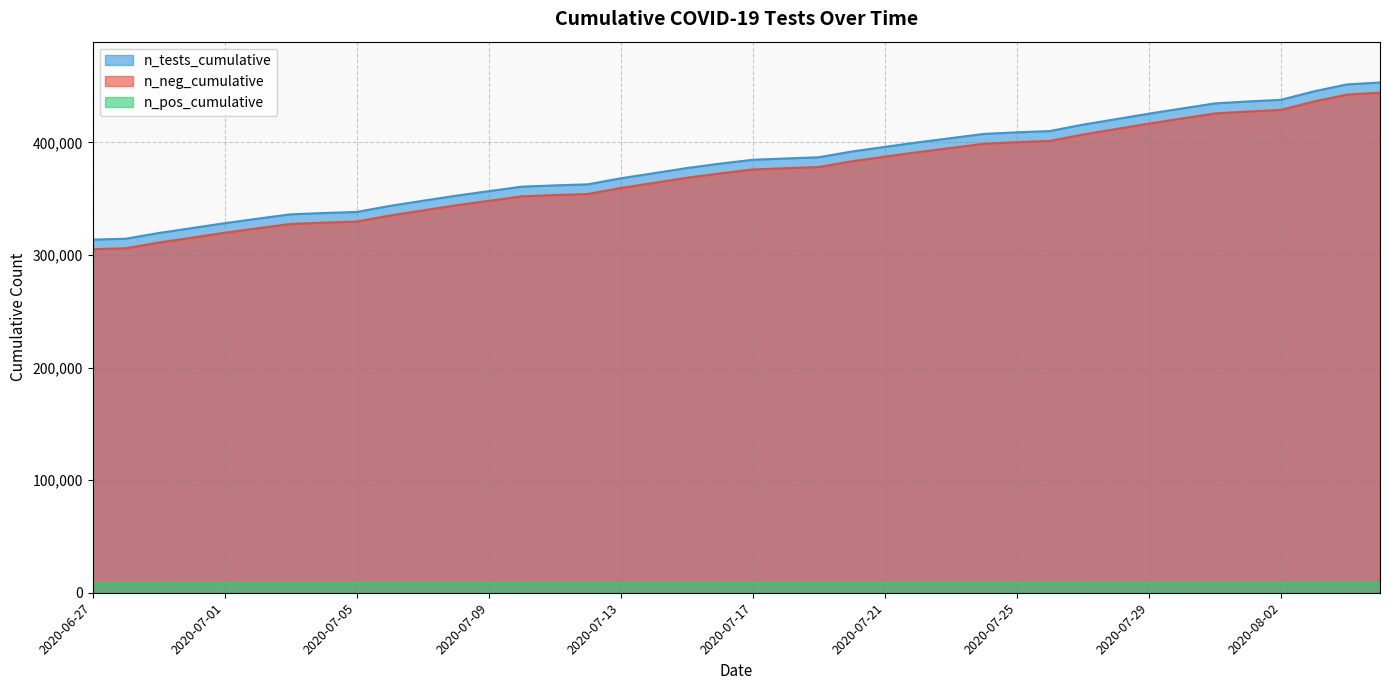

Which series has the widest spread of values?

n_tests_cumulative